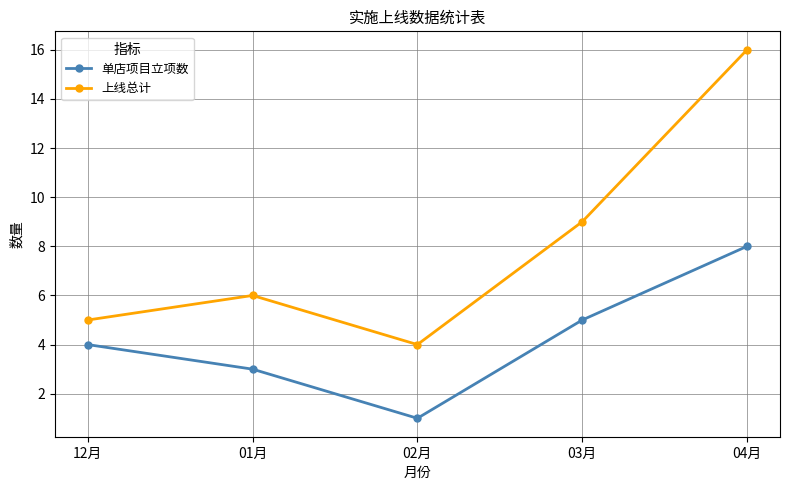

What is the minimum value shown in the chart?

1